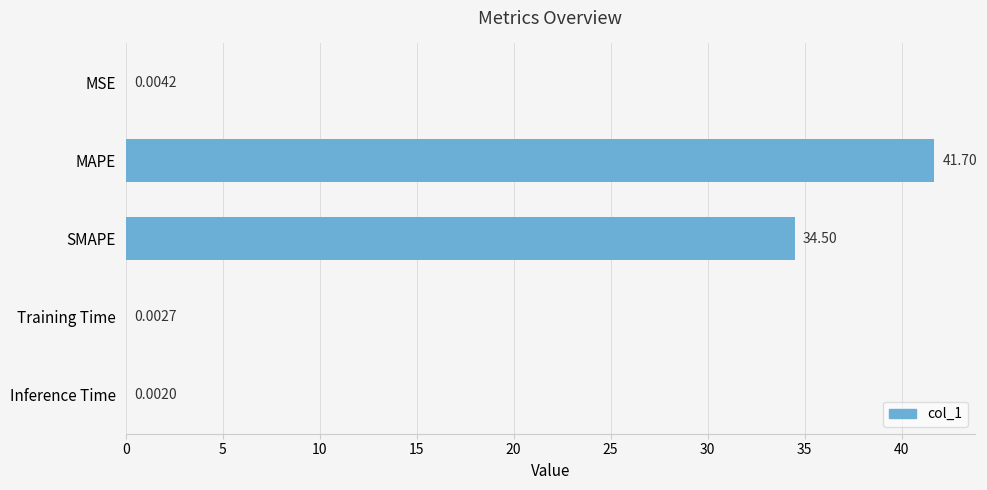

What is the ratio of the value at MAPE to the value at SMAPE?

1.2